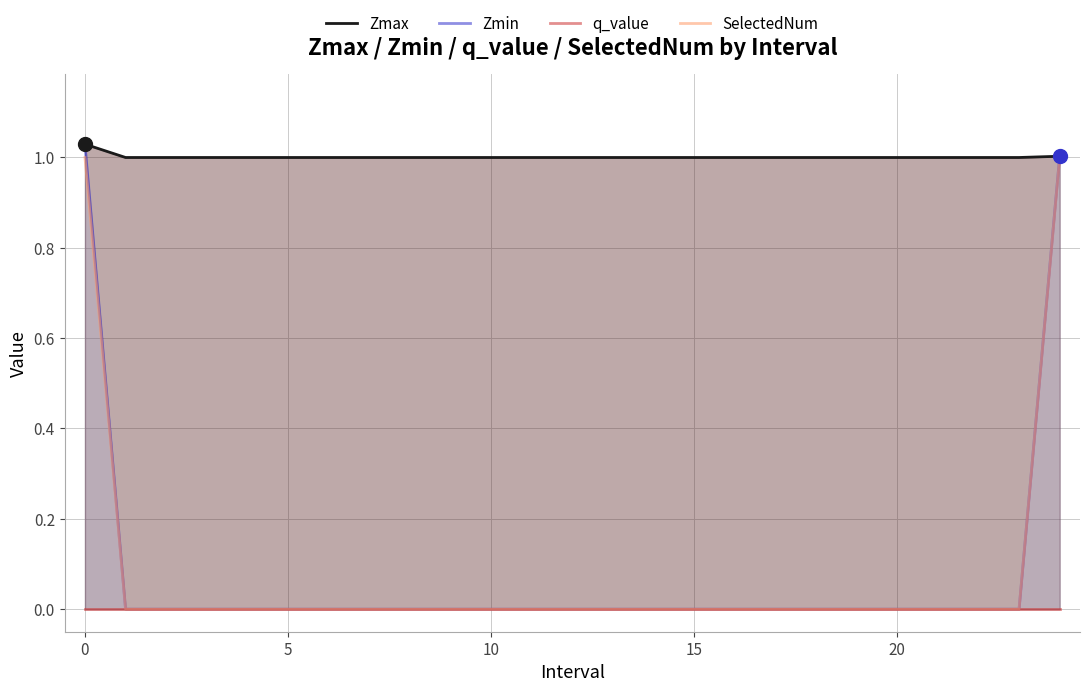

The value of SelectedNum at 5 is 0. True or false?

True